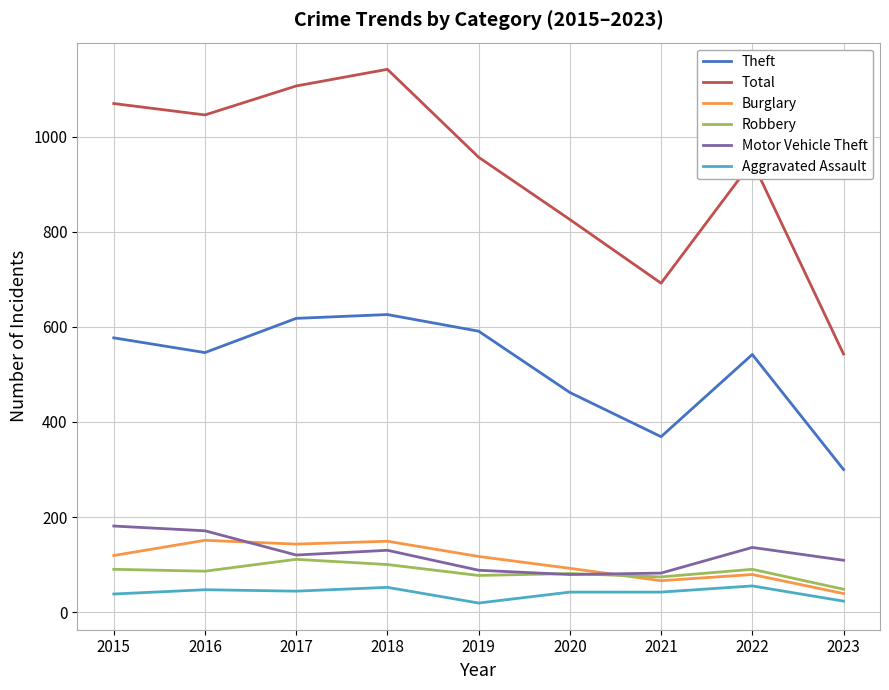

Which label corresponds to the largest value in the chart?

2018